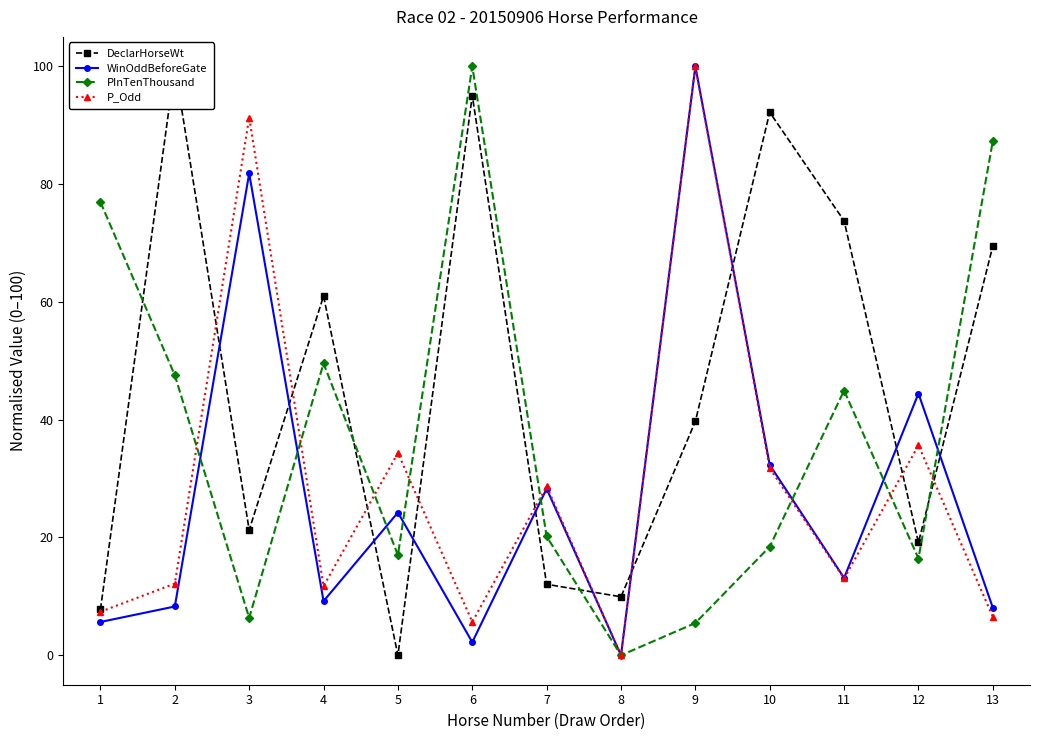

What are all the series names shown in the legend?

DeclarHorseWt, WinOddBeforeGate, PInTenThousand, P_Odd